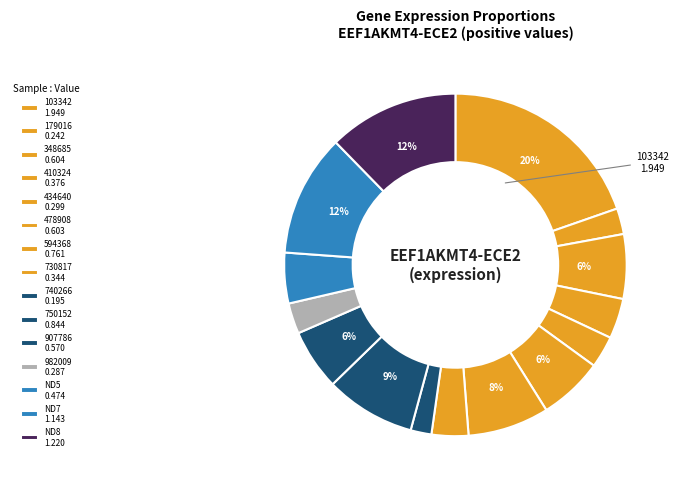

What percentage is the 907786 slice, to the nearest percent?

6%